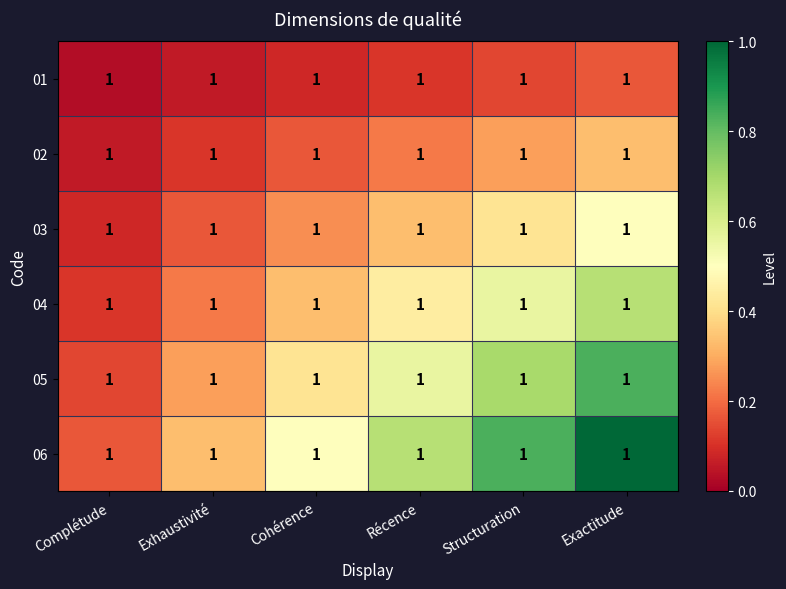

Rank the series at Complétude from highest to lowest value.

06, 05, 04, 03, 02, 01